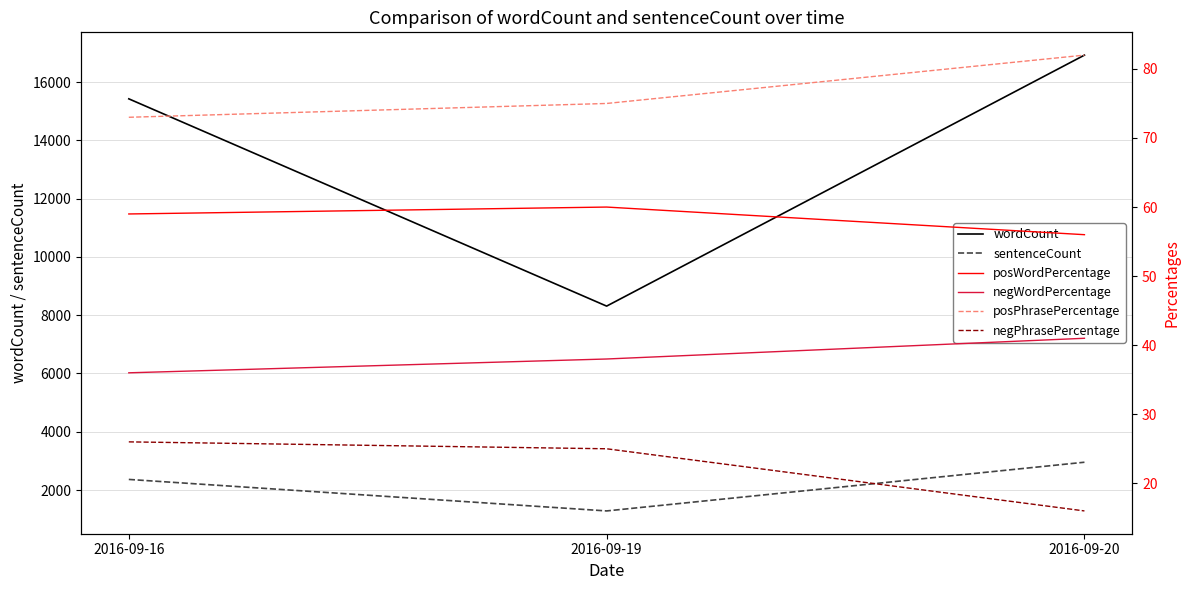

At how many categories does at least one series exceed 2880?

3